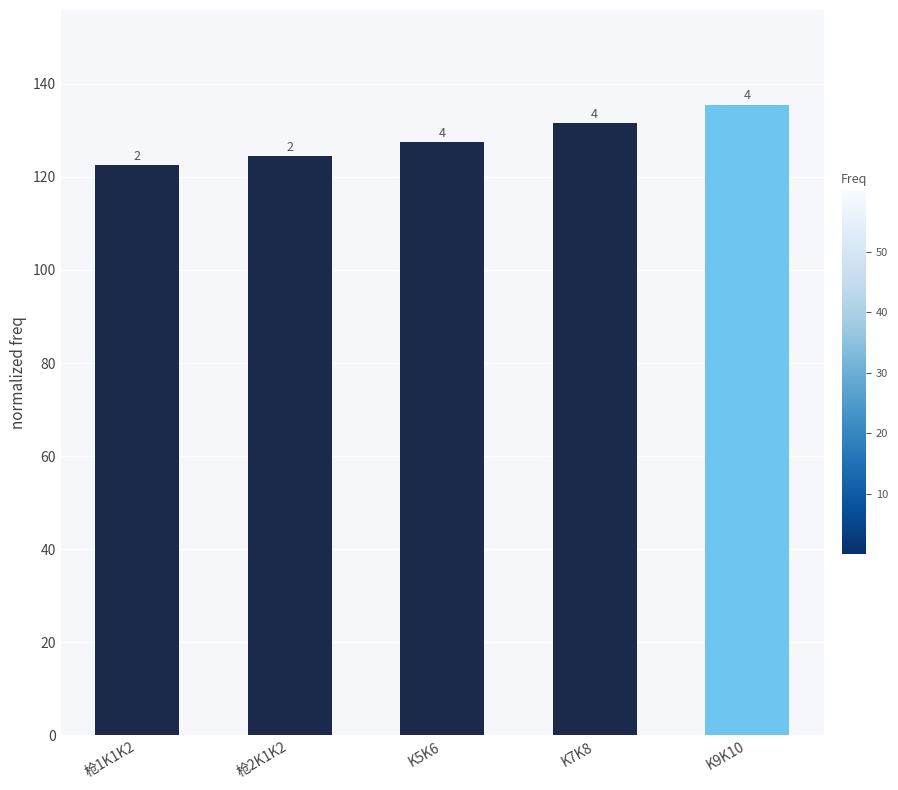

What is the minimum value shown in the chart?

122.5